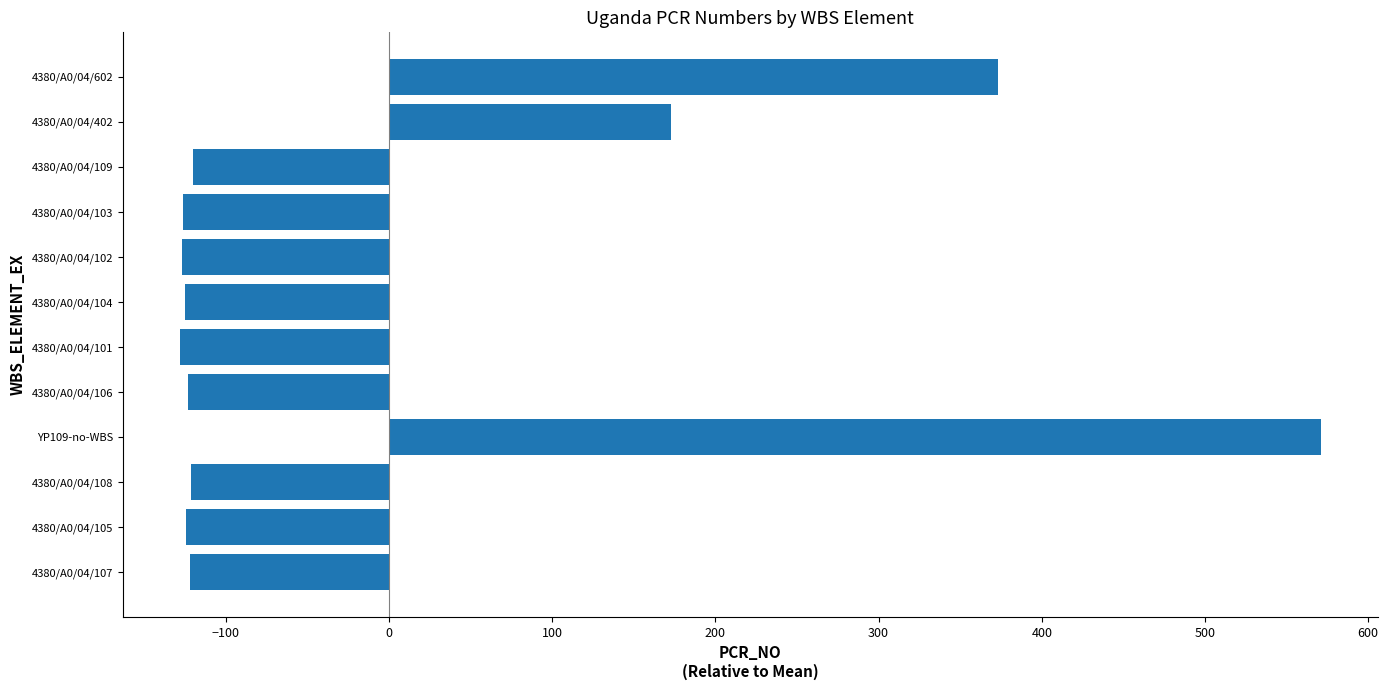

What is the minimum value shown in the chart?

-128.1